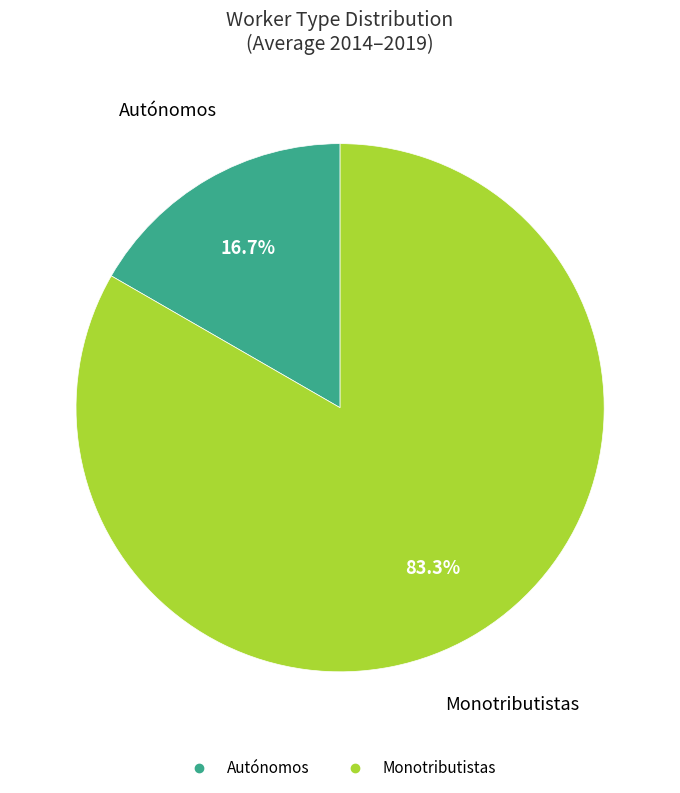

True or false: Autónomos accounts for 23% of the total.

False